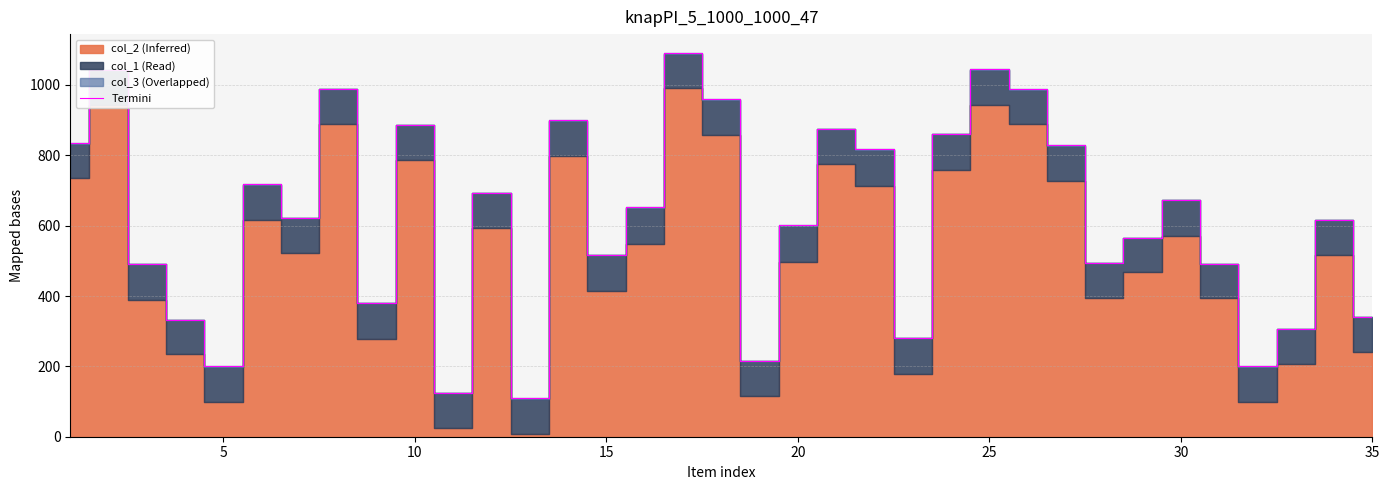

What is the highest value of the Termini series?

1090